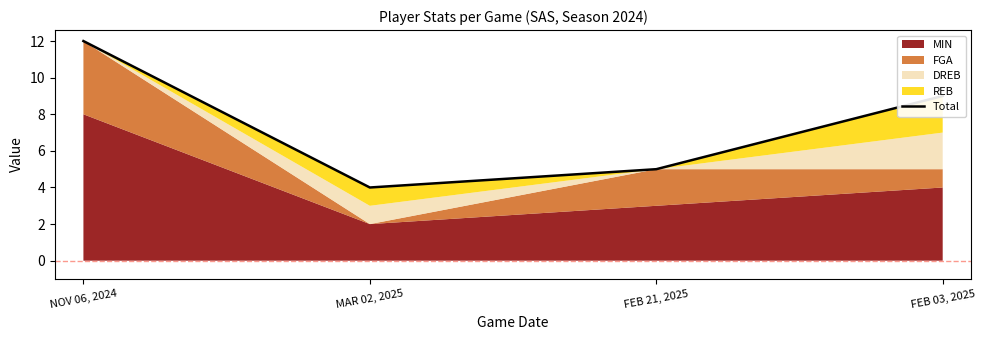

True or false: the data has more than 2 interior local peaks.

False